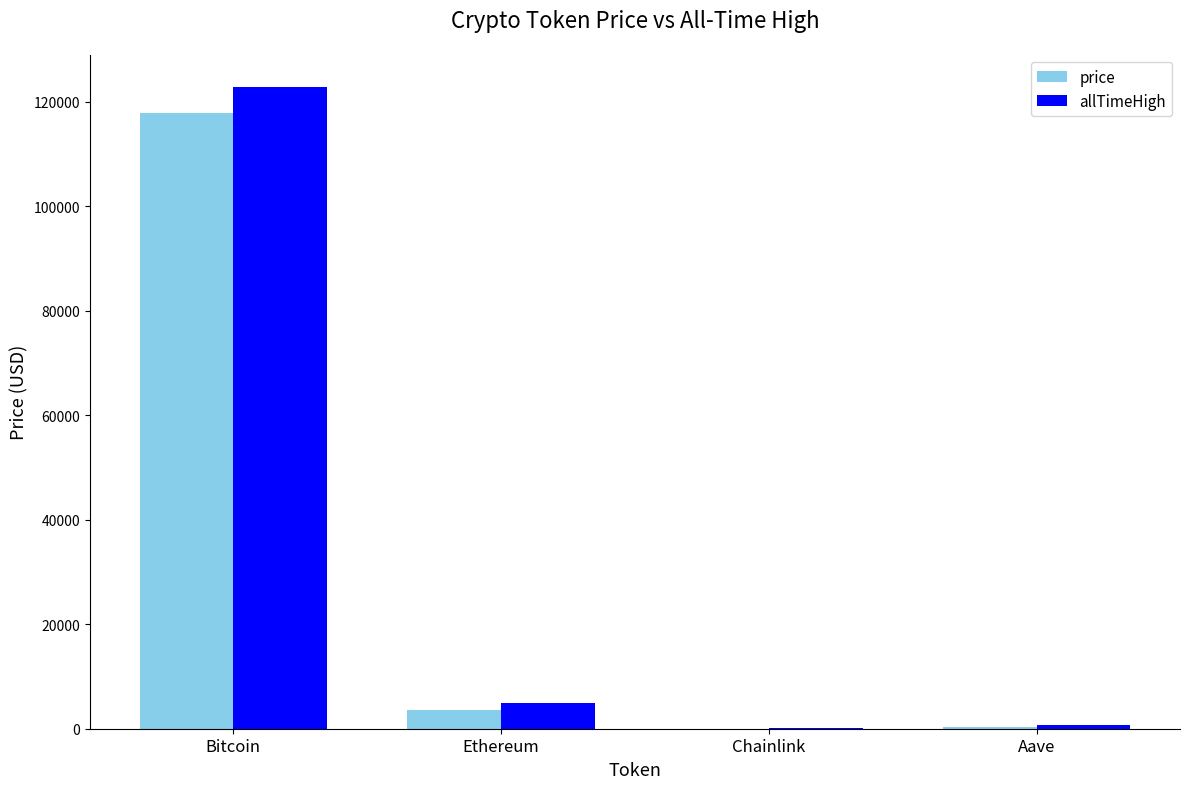

What is the highest value of the price series?

117763.0